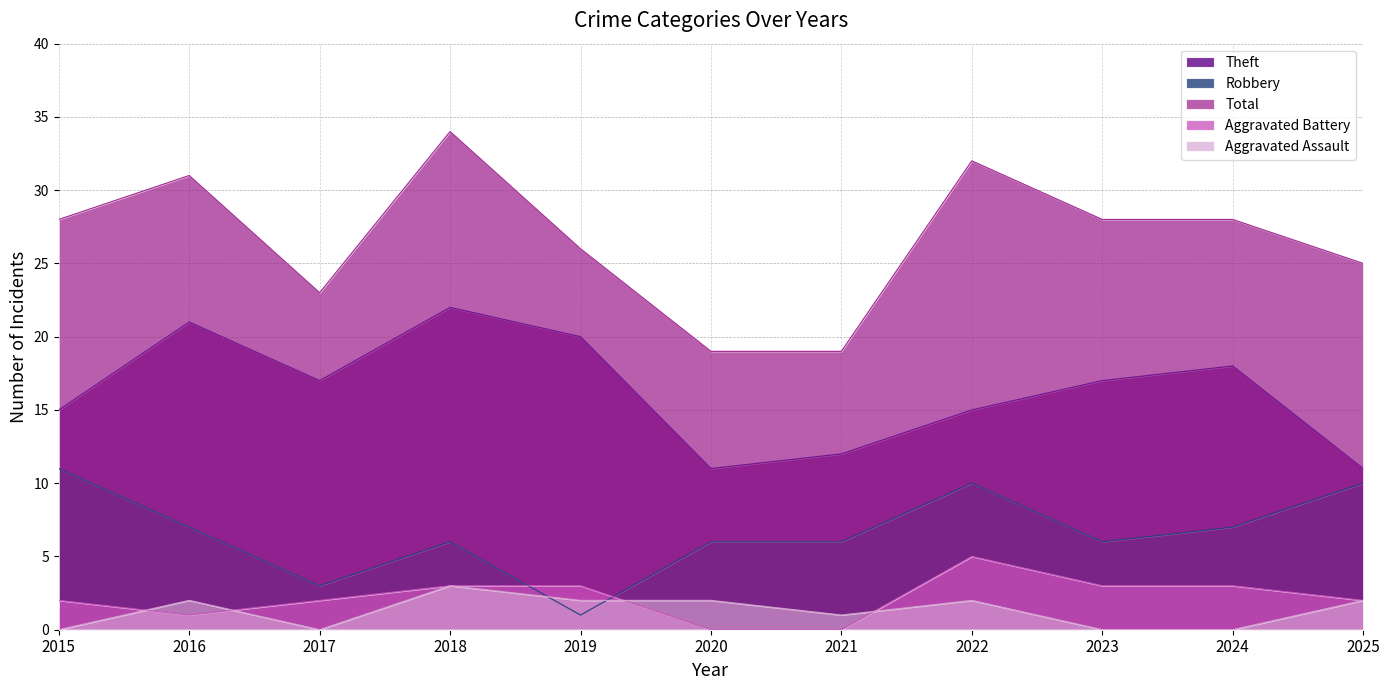

The value of Robbery at 2019 is 1. True or false?

True